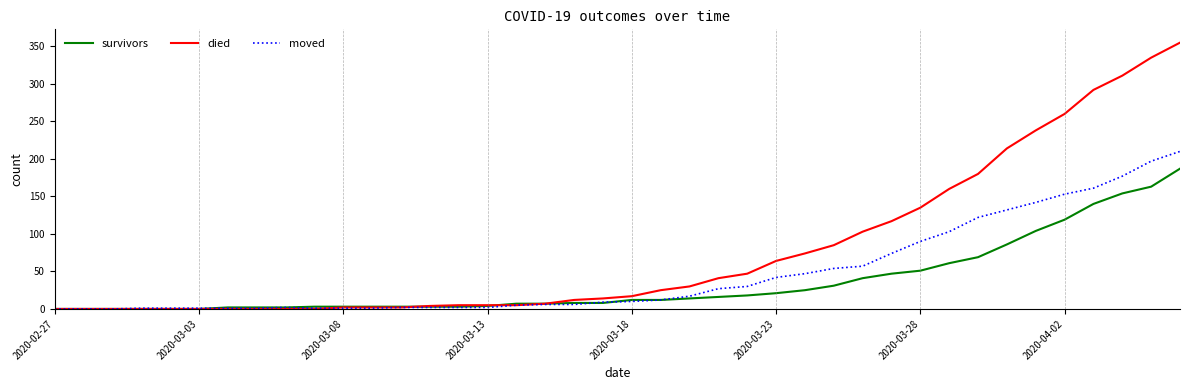

Which series has the largest range (max minus min)?

died